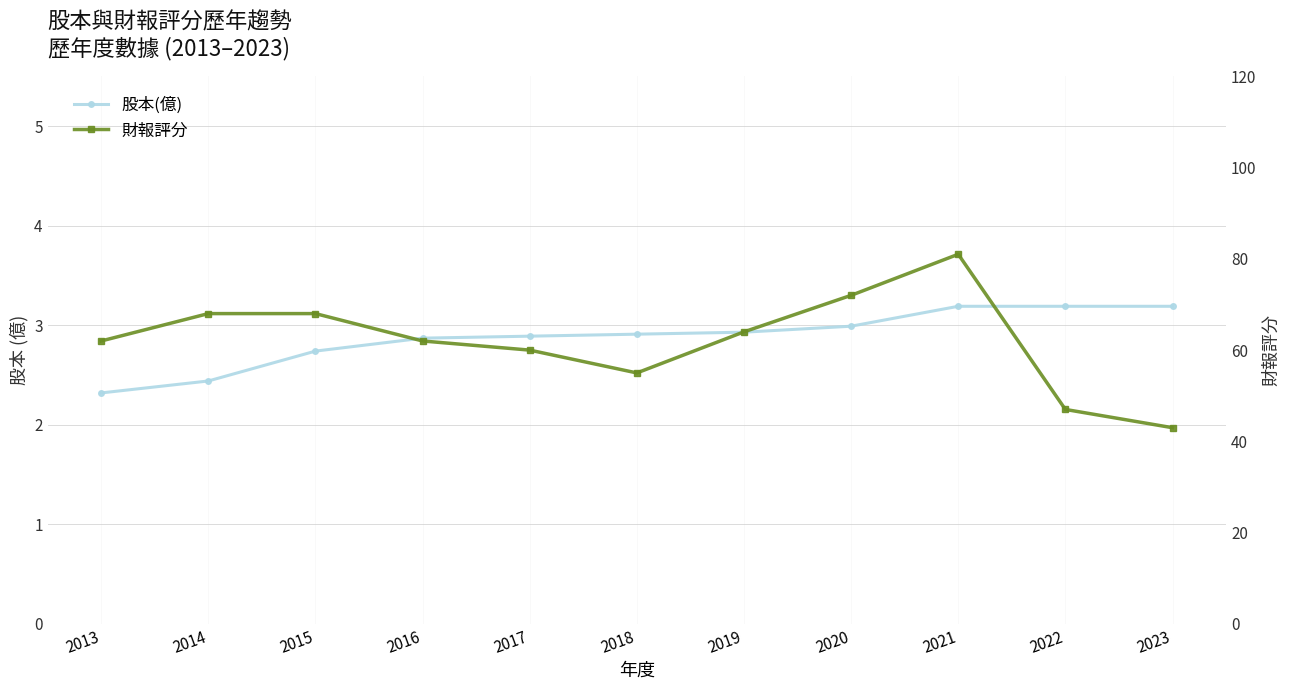

Rank the series by their maximum value, from highest to lowest.

財報評分, 股本(億)